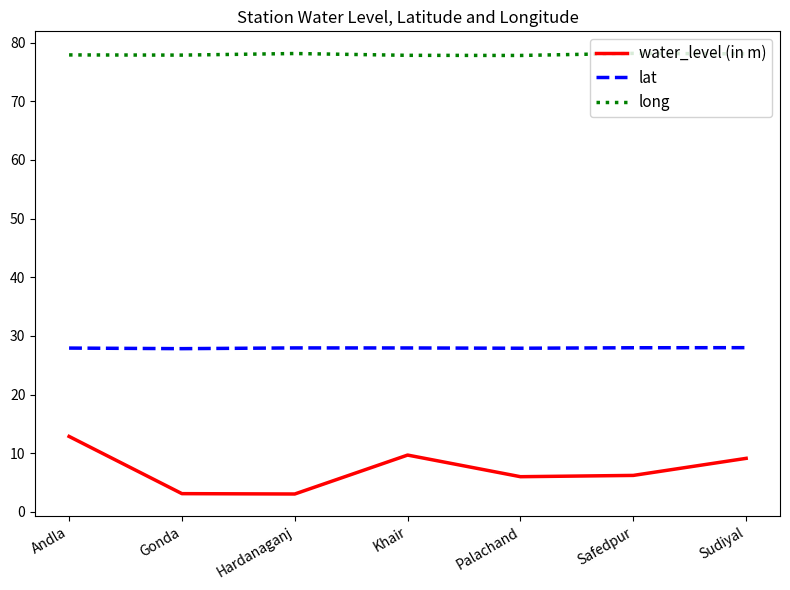

At how many categories does at least one series exceed 34?

7